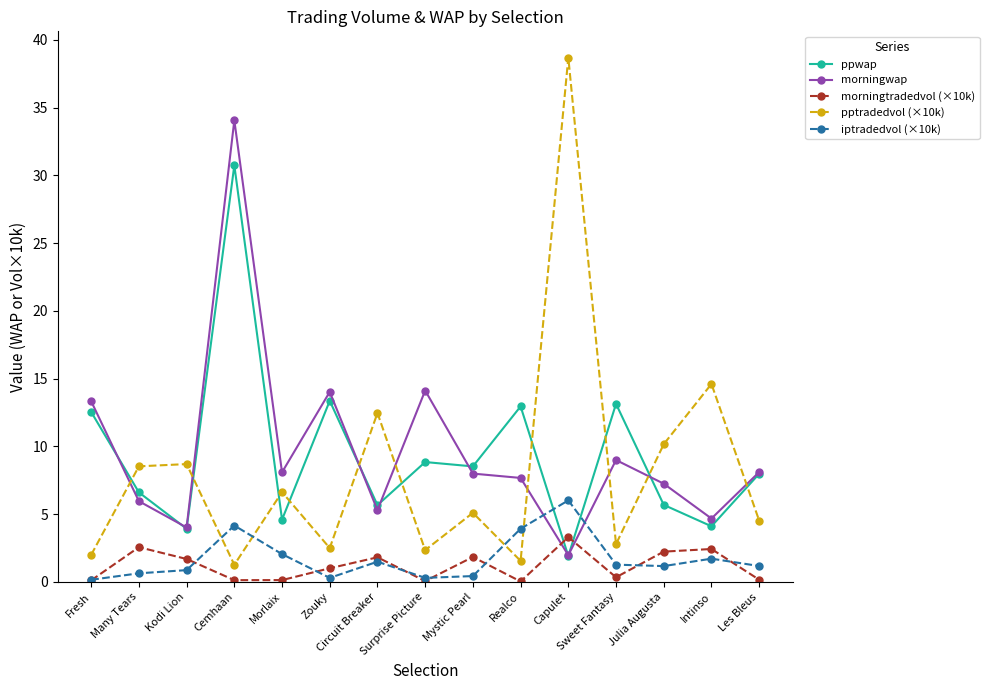

How many values in the morningwap series exceed 7?

10